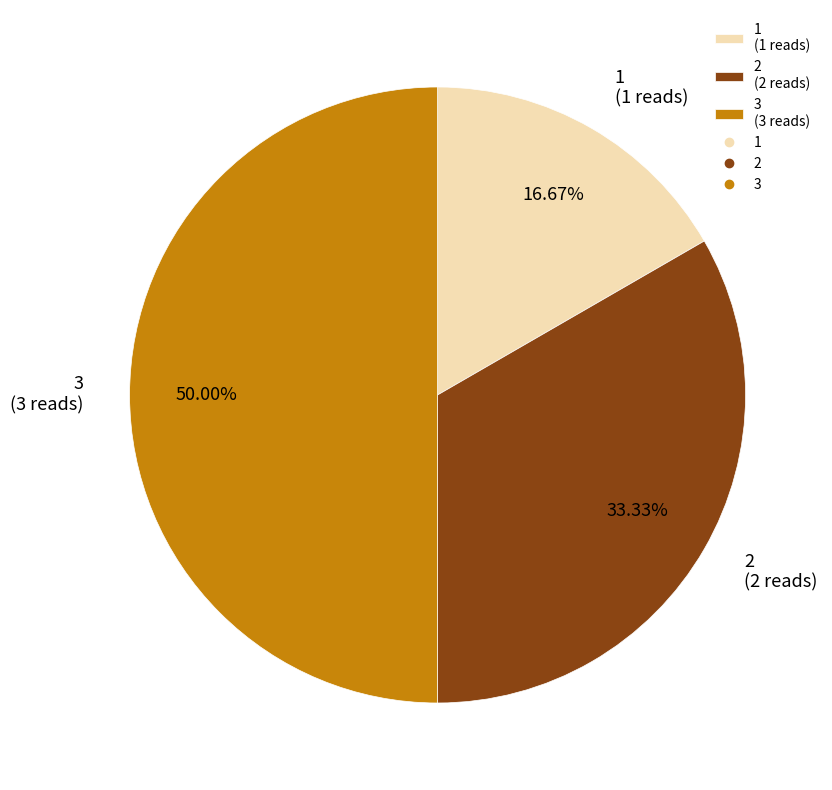

Combined, do 1 and 3 account for over 50%?

Yes